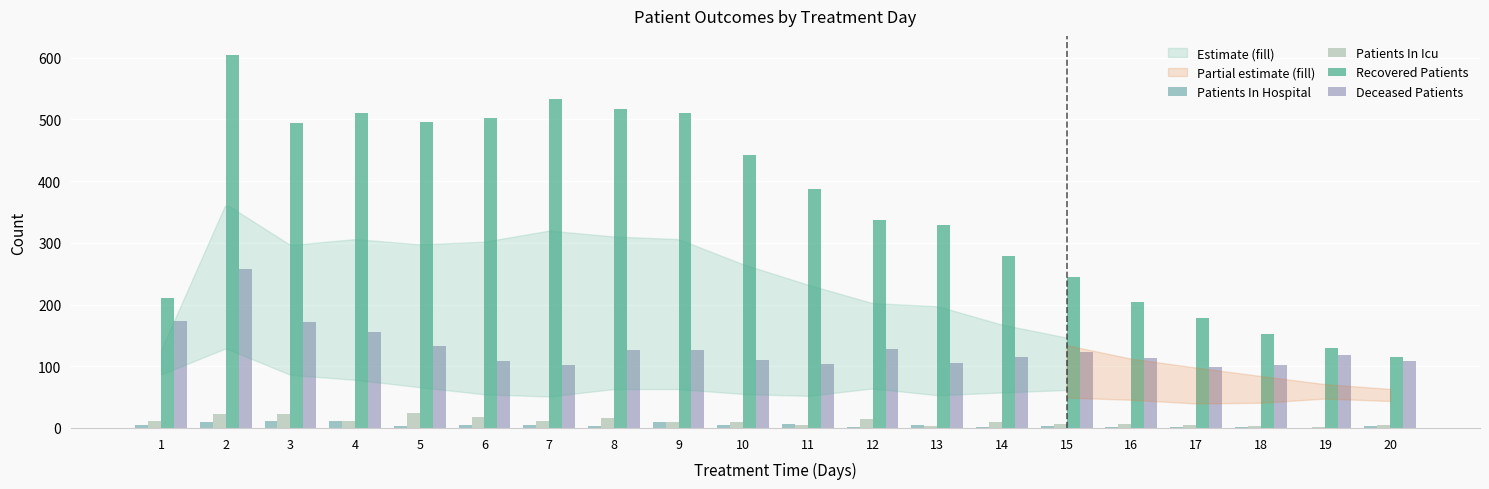

What is the total value across all series at 1?

399